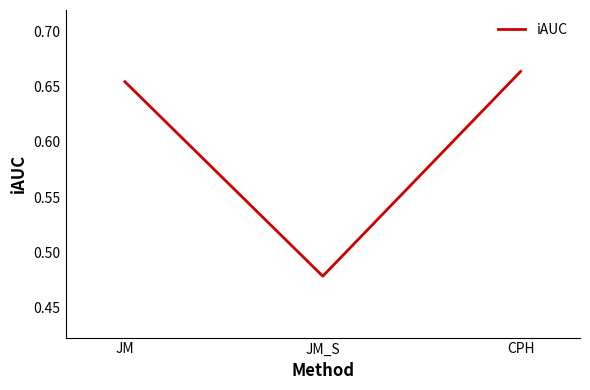

List the labels in order of value, smallest first.

JM_S, JM, CPH